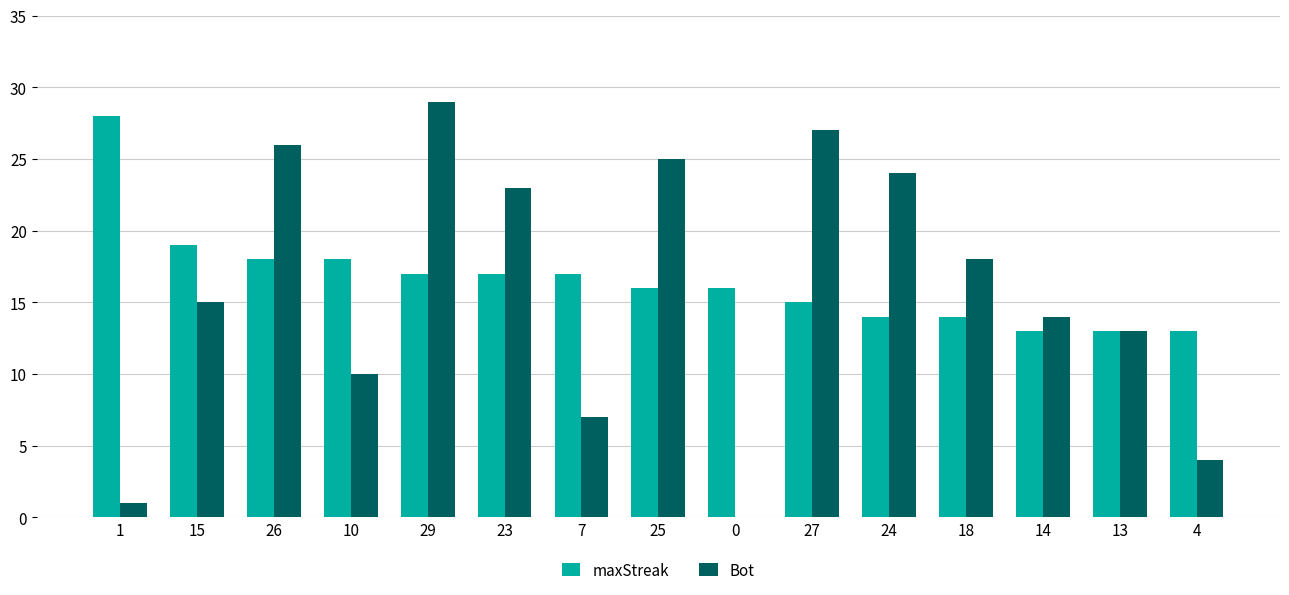

At which category is the sum across all series the highest?

29